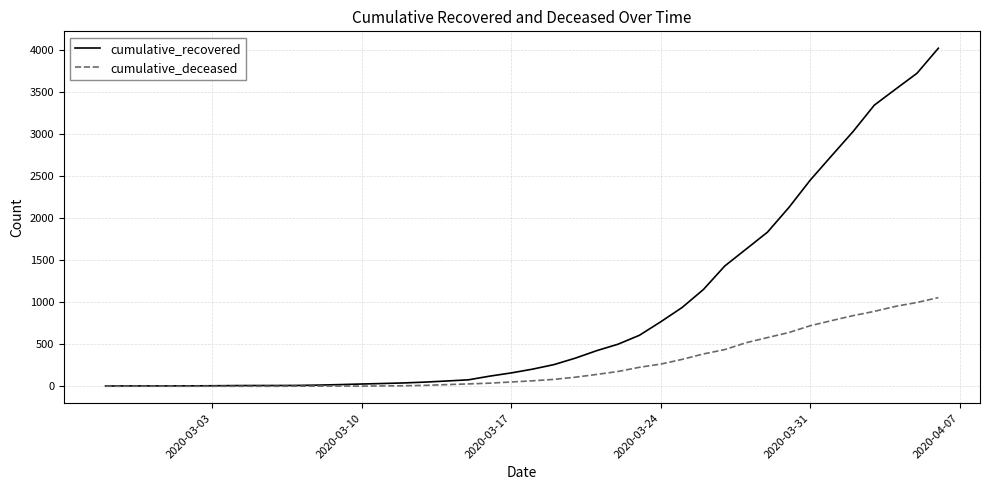

List the series in order of their overall mean, lowest first.

cumulative_deceased, cumulative_recovered